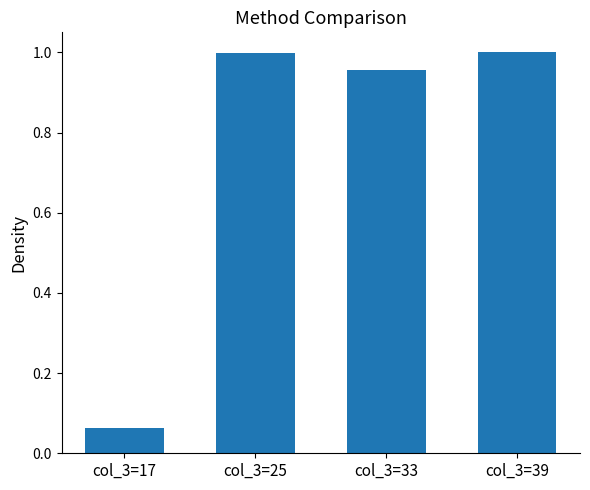

Which label corresponds to the smallest value in the chart?

col_3=17